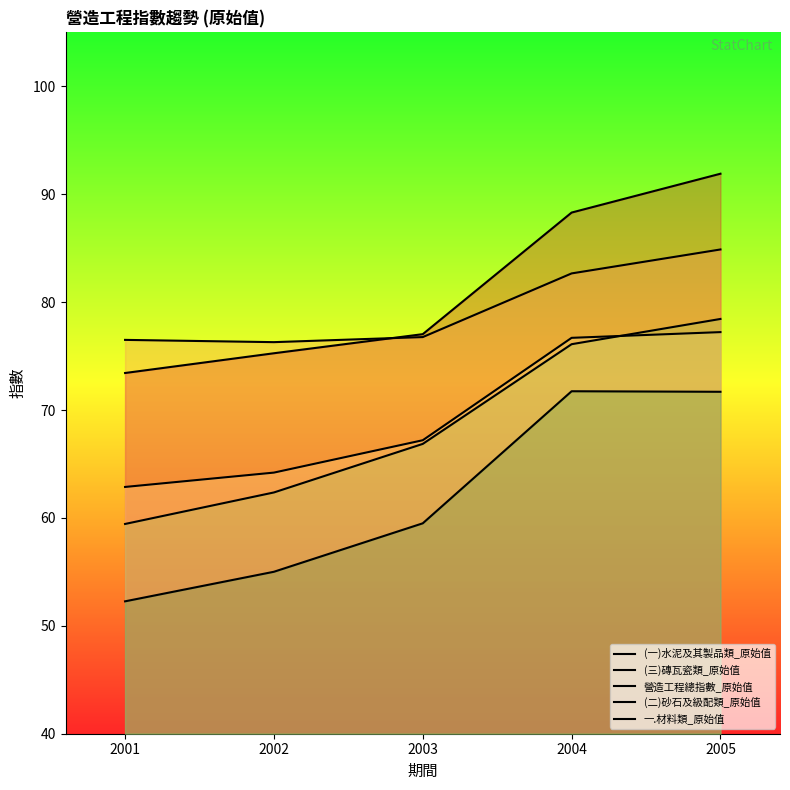

At which label does (一)水泥及其製品類_原始值 first exceed 77?

2003